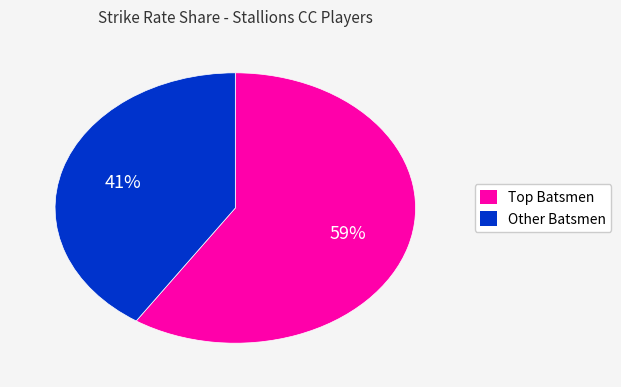

Is there any slice that represents more than half of the pie?

Yes